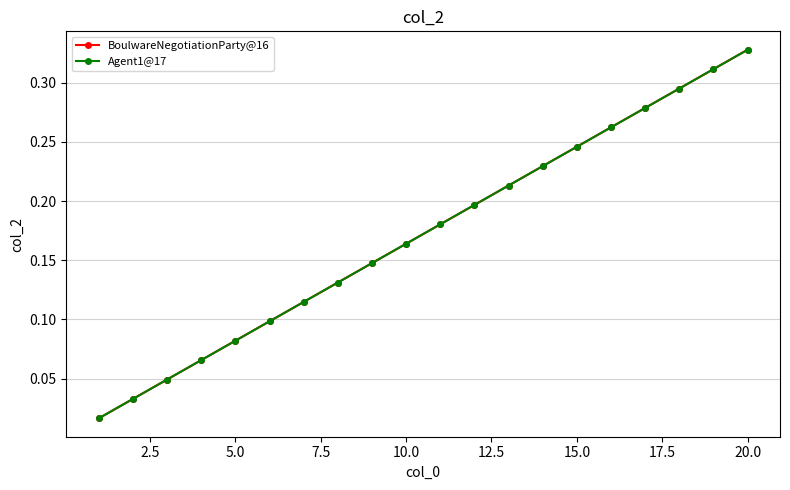

What is the value of the BoulwareNegotiationParty@16 point at the 11th from the left?

0.2